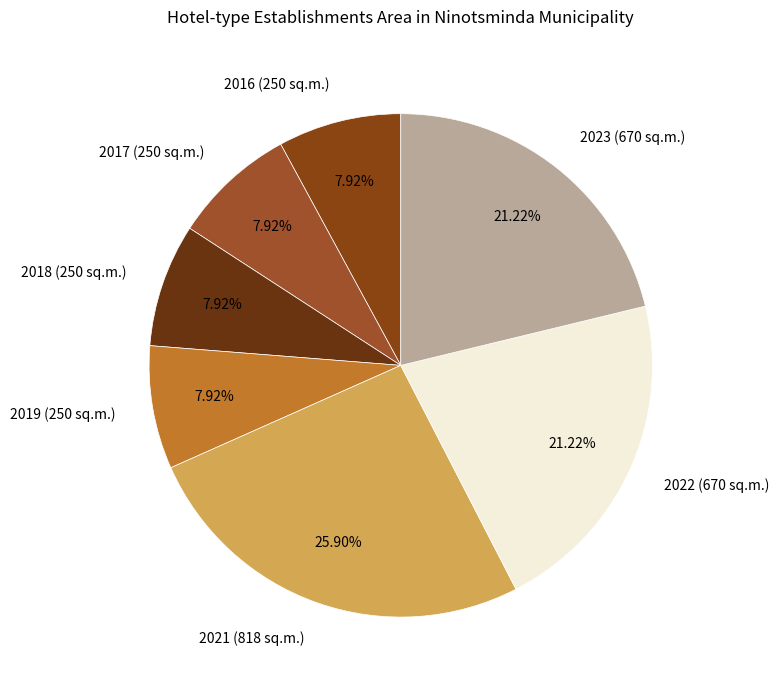

Approximately how many times larger is the value at 2016 (250 sq.m.) compared to 2022 (670 sq.m.)?

0.4